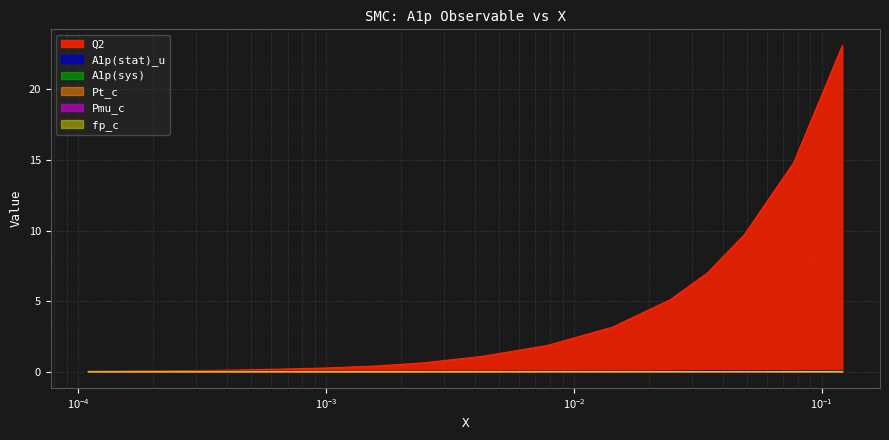

Which series has the widest spread of values?

Q2